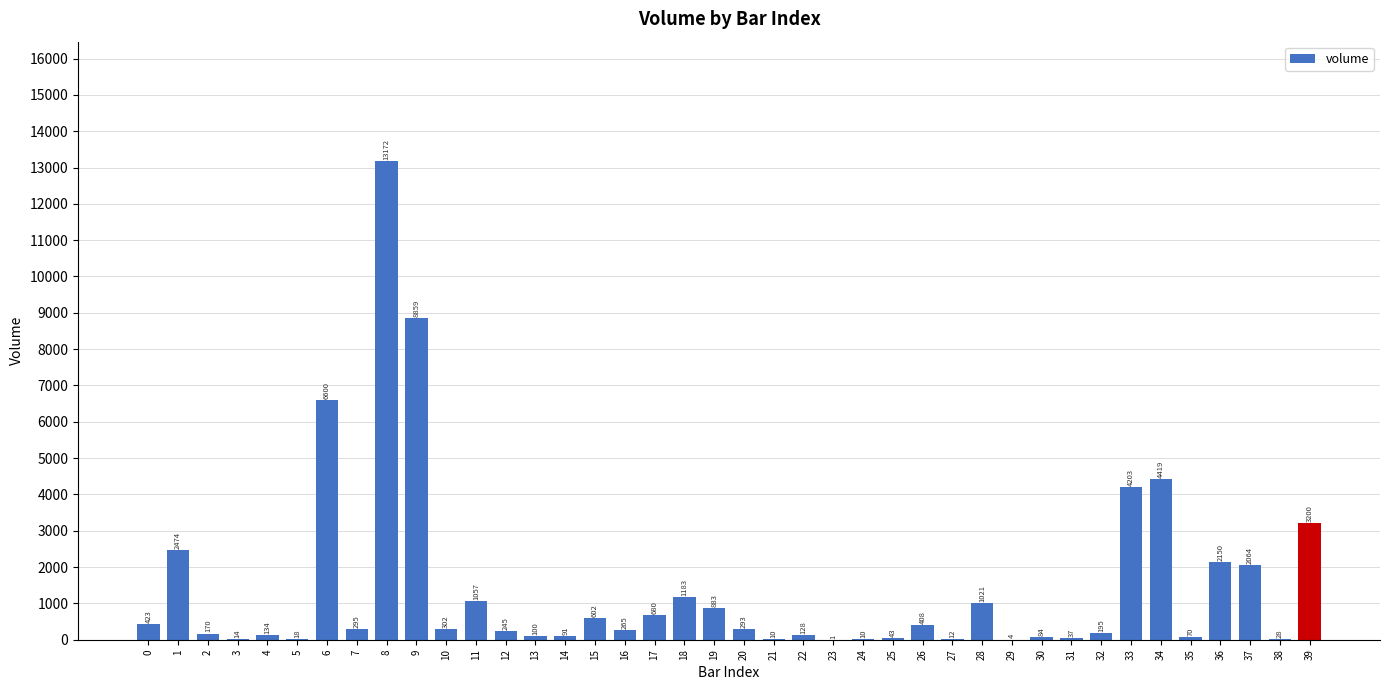

Approximately how many times larger is the value at 19 compared to 2?

5.2